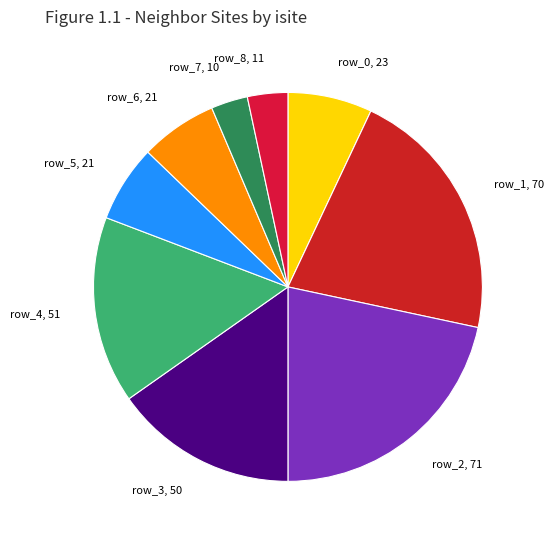

The row_5 slice represents 6% of the pie. True or false?

True